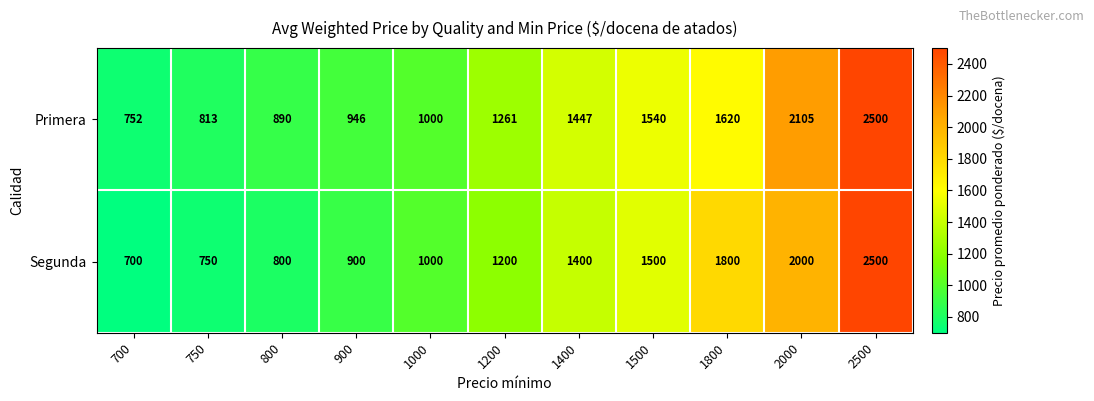

What is the sum of the Primera values at 800 and 1500?

2430